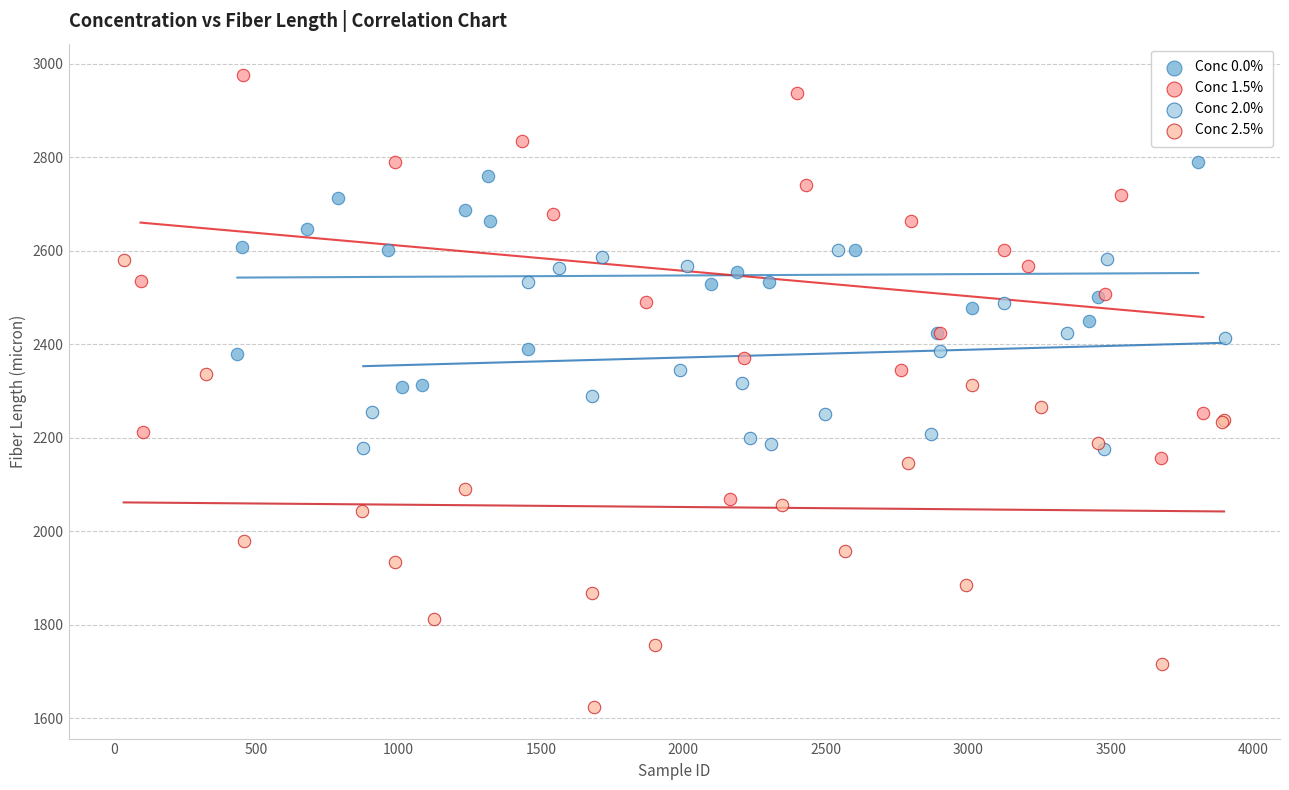

Which series contains the lowest Y value?

Conc 2.5%